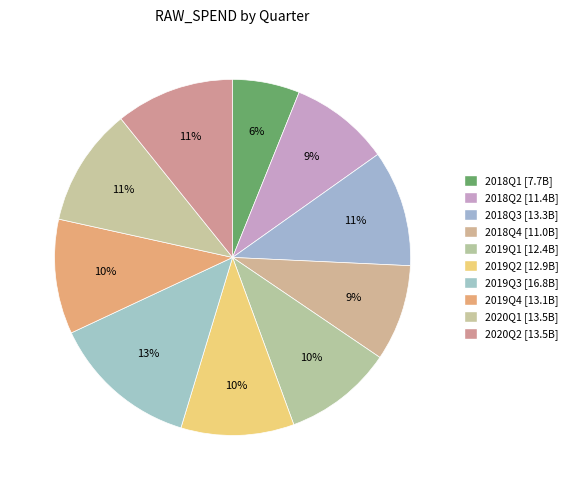

Approximately how many times larger is the value at 2019Q3 compared to 2018Q2?

1.5